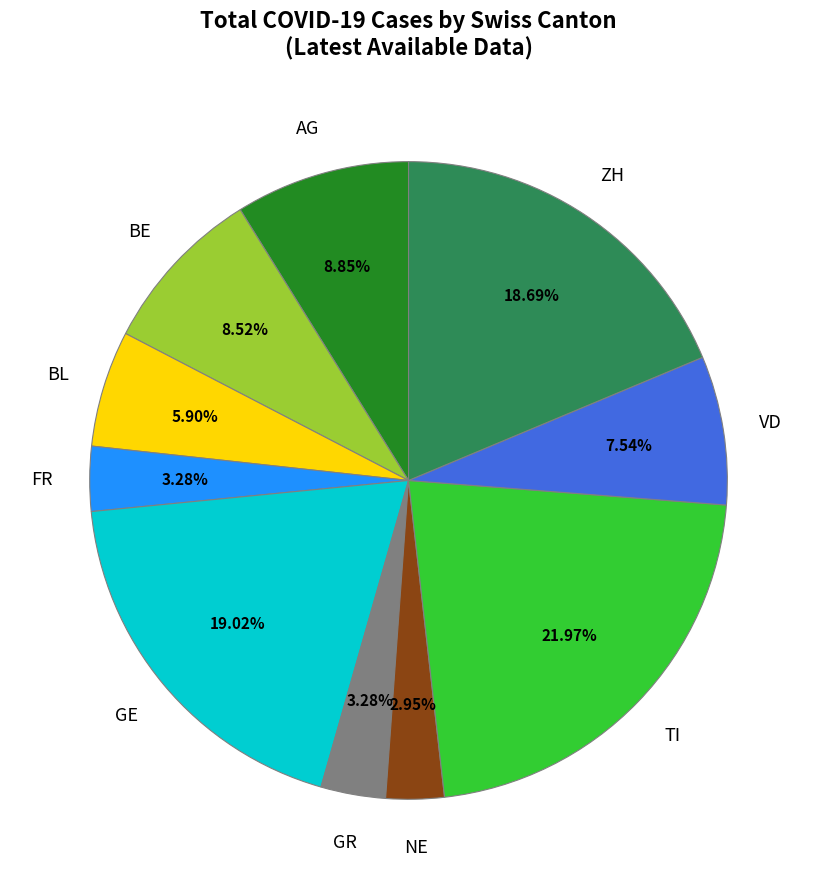

Do ZH and BL together represent more than half of the pie?

No